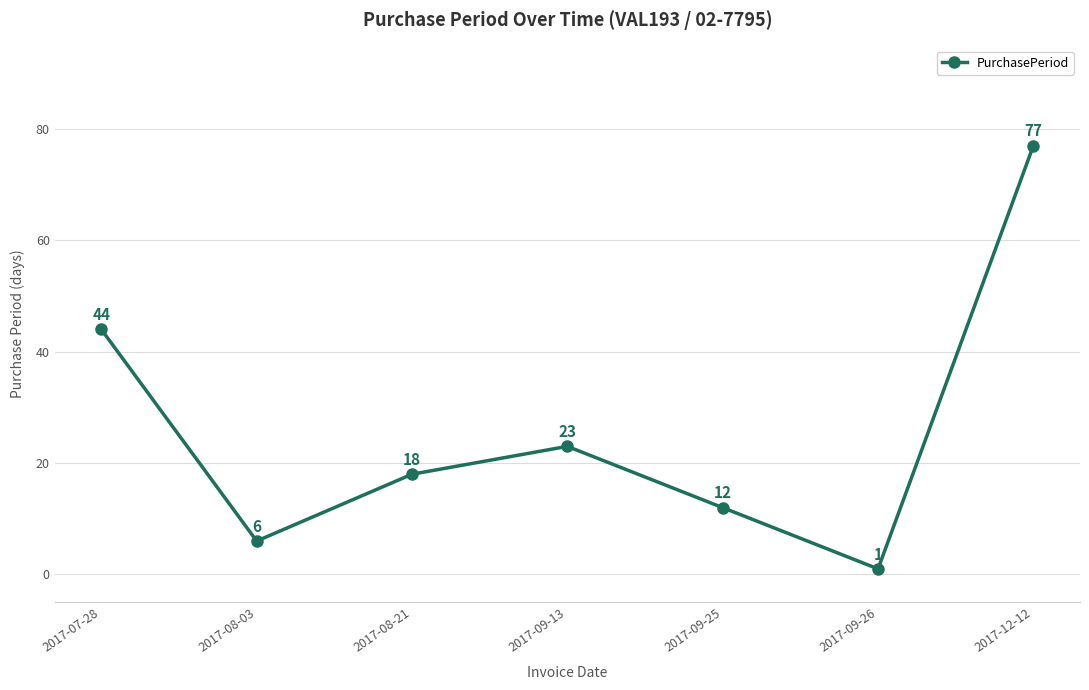

Where does the data first go above 18?

2017-07-28